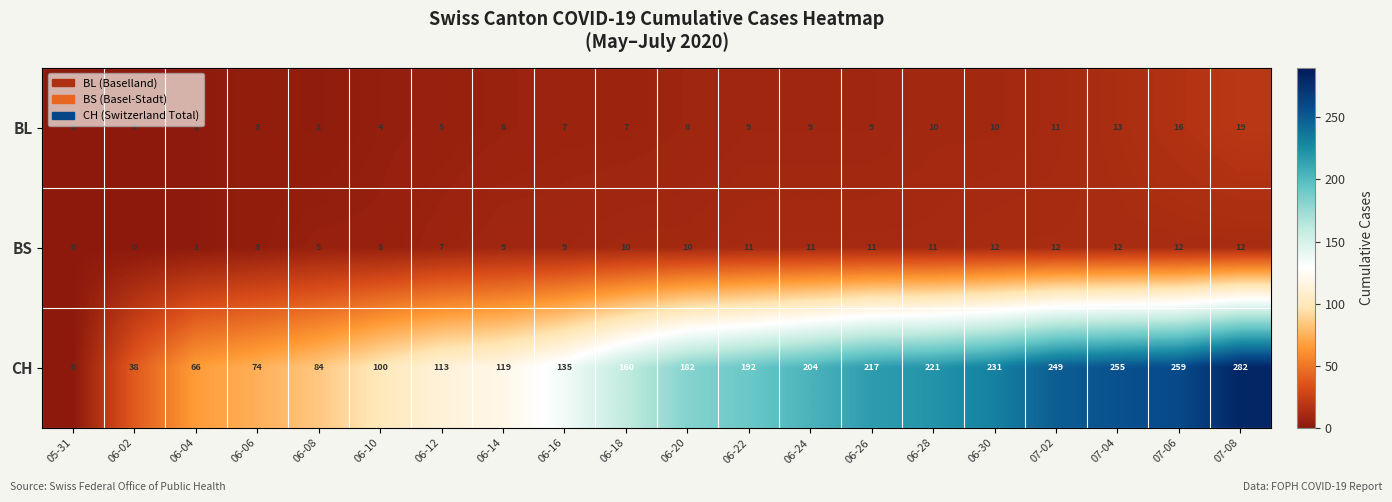

True or false: BL has a value of 0 at 05-31.

True